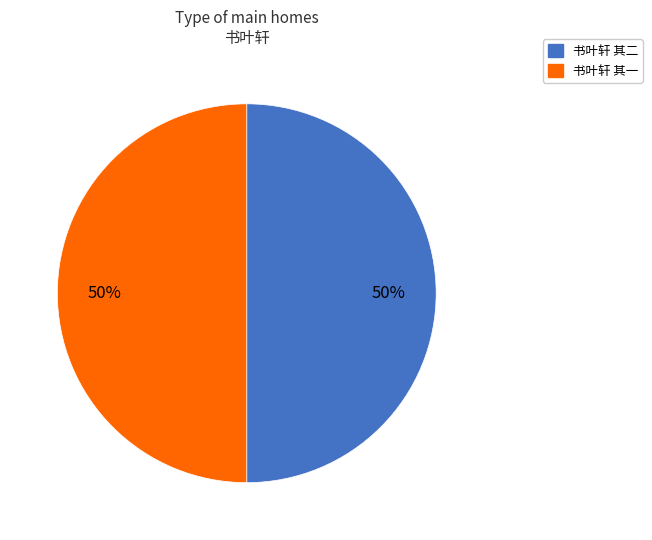

Approximately how many times larger is the value at 书叶轩 其二 compared to 书叶轩 其一?

1.0